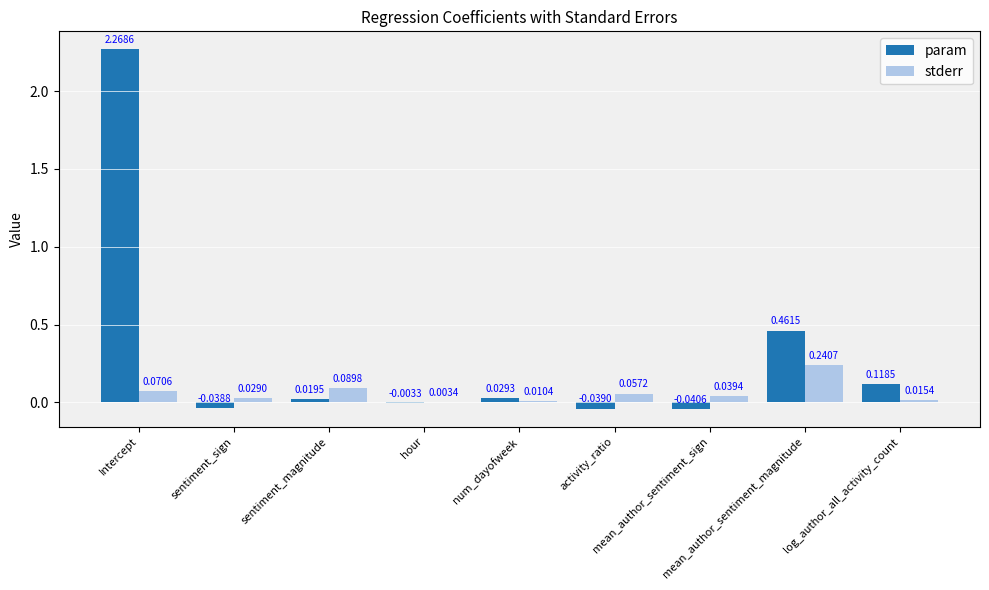

The stderr series shows 0.0 at sentiment_sign. True or false?

True